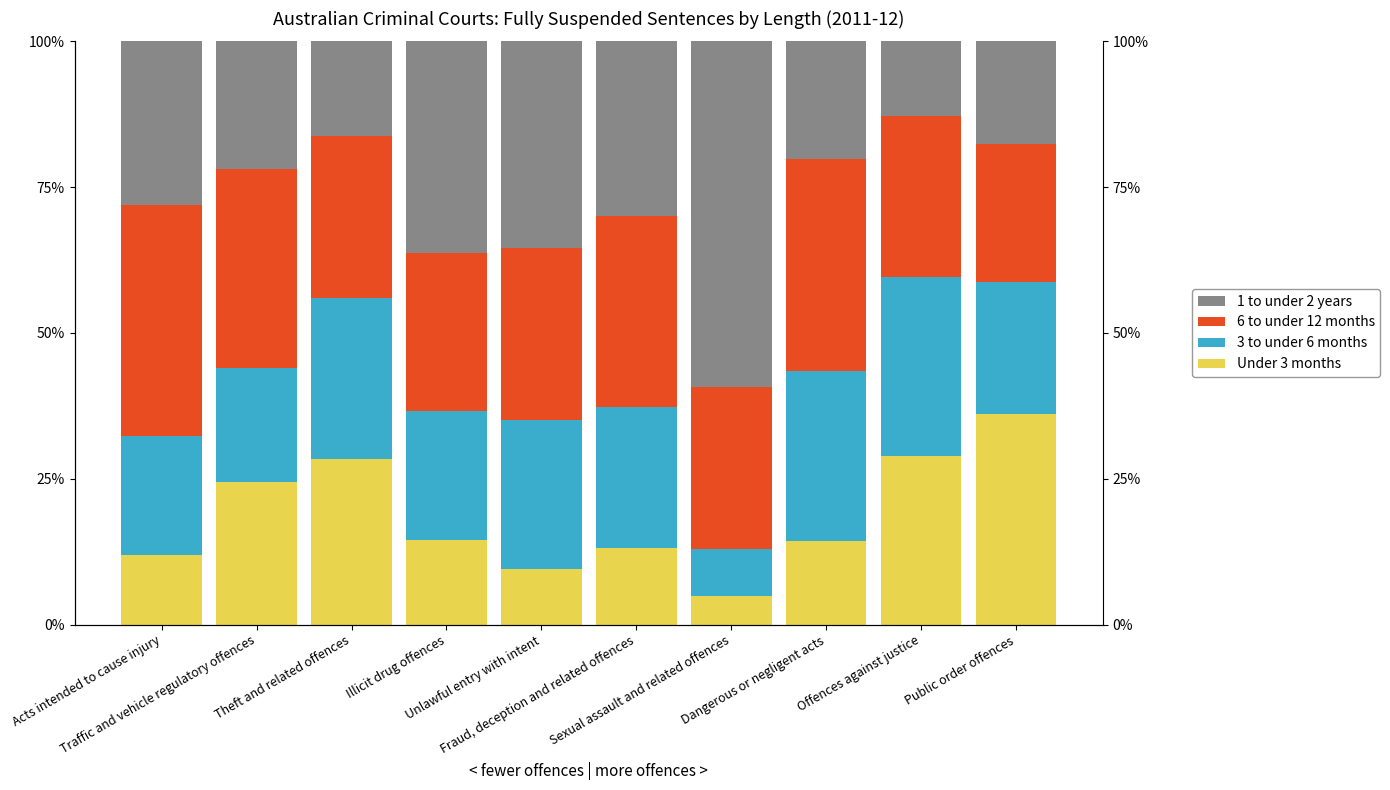

What is the difference between the Under 3 months values at Offences against justice and Unlawful entry with intent?

19.5